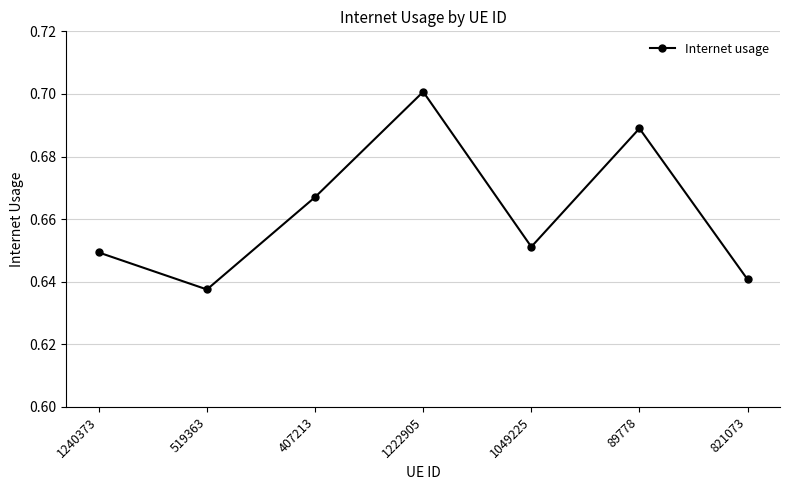

List the labels in order of value, smallest first.

519363, 821073, 1240373, 1049225, 407213, 89778, 1222905